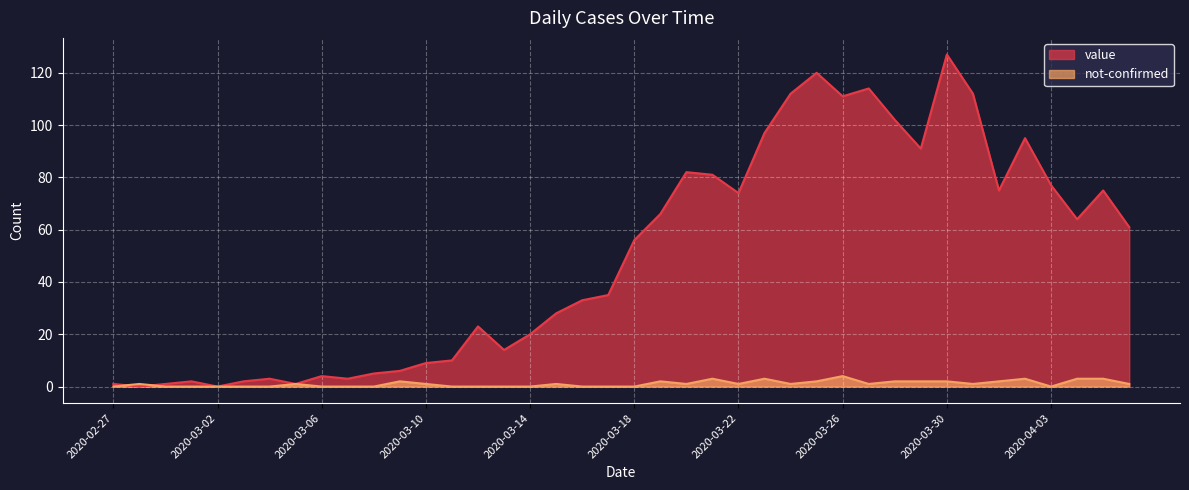

The not-confirmed series shows 1 at 2020-03-22. True or false?

True